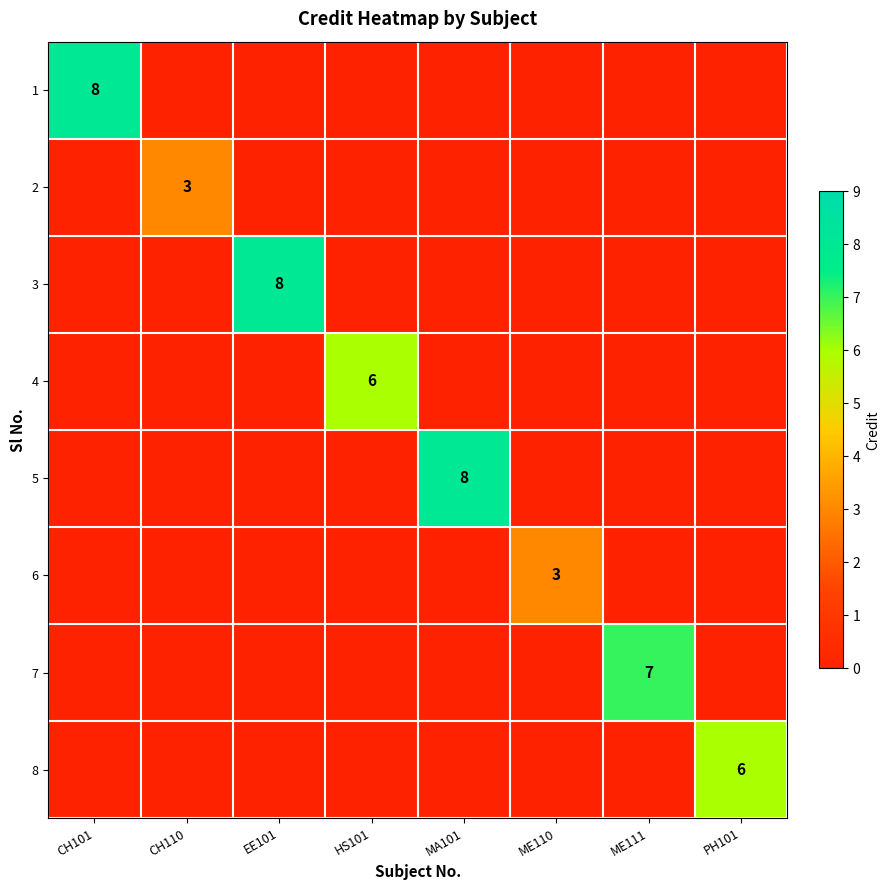

Count the number of data series in this chart.

8